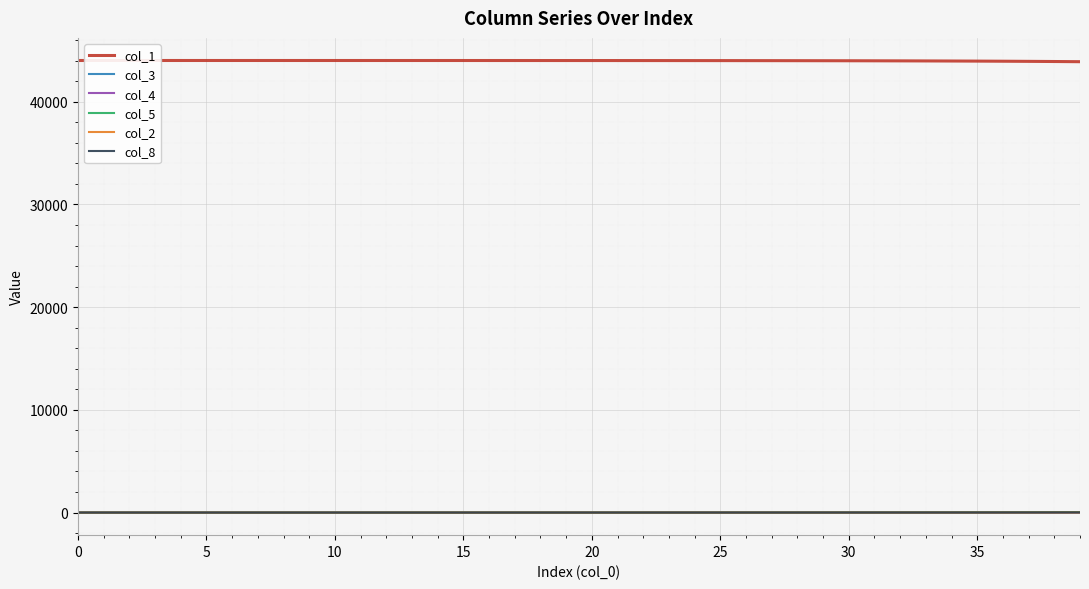

Does the chart have visible grid lines?

Yes